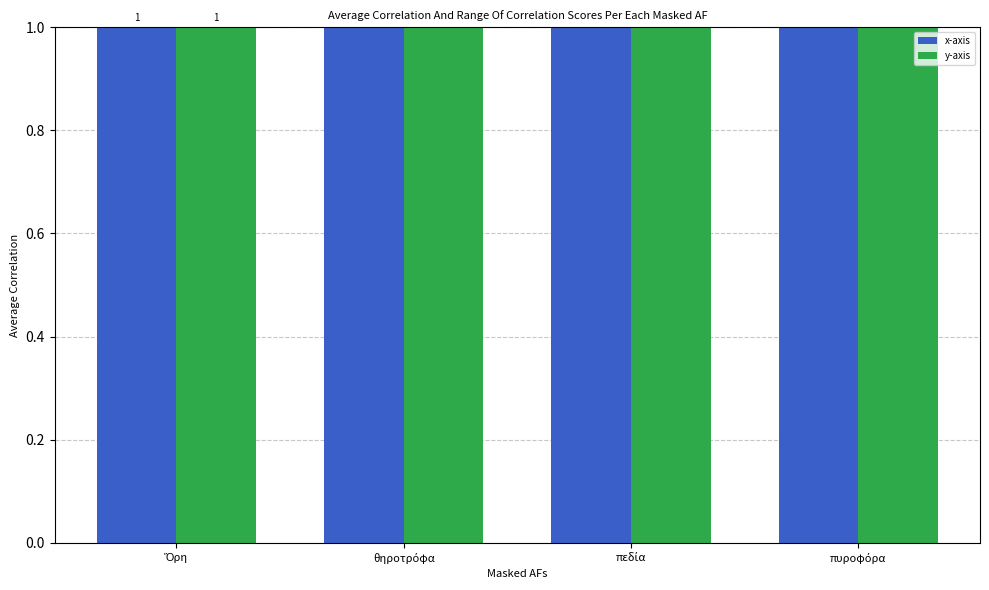

Which category has the highest value across all series?

πυροφόρα